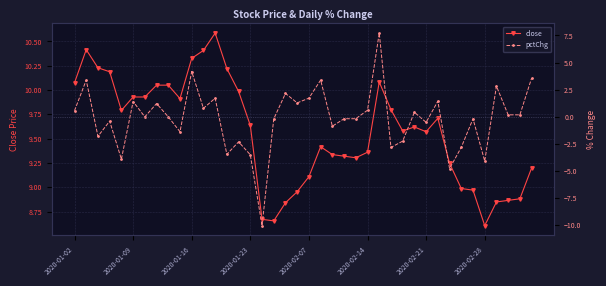

Reading left to right, transcribe all the data shown in this chart.

close: 10.1	10.4	10.2	10.2	9.8	9.9	9.9	10.1	10.1	9.9	10.3	10.4	10.6	10.2	10.0	9.6	8.7	8.7	8.8	9.0	9.1	9.4	9.3	9.3	9.3	9.4	10.1	9.8	9.6	9.6	9.6	9.7	9.2	9.0	9.0	8.6	8.8	8.9	8.9	9.2
pctChg: 0.6	3.4	-1.8	-0.4	-3.9	1.4	0.0	1.2	0.0	-1.4	4.2	0.8	1.7	-3.5	-2.3	-3.5	-10.0	-0.2	2.2	1.3	1.7	3.4	-0.9	-0.2	-0.2	0.6	7.7	-2.8	-2.2	0.4	-0.5	1.4	-4.8	-2.8	-0.2	-4.1	2.8	0.2	0.2	3.6